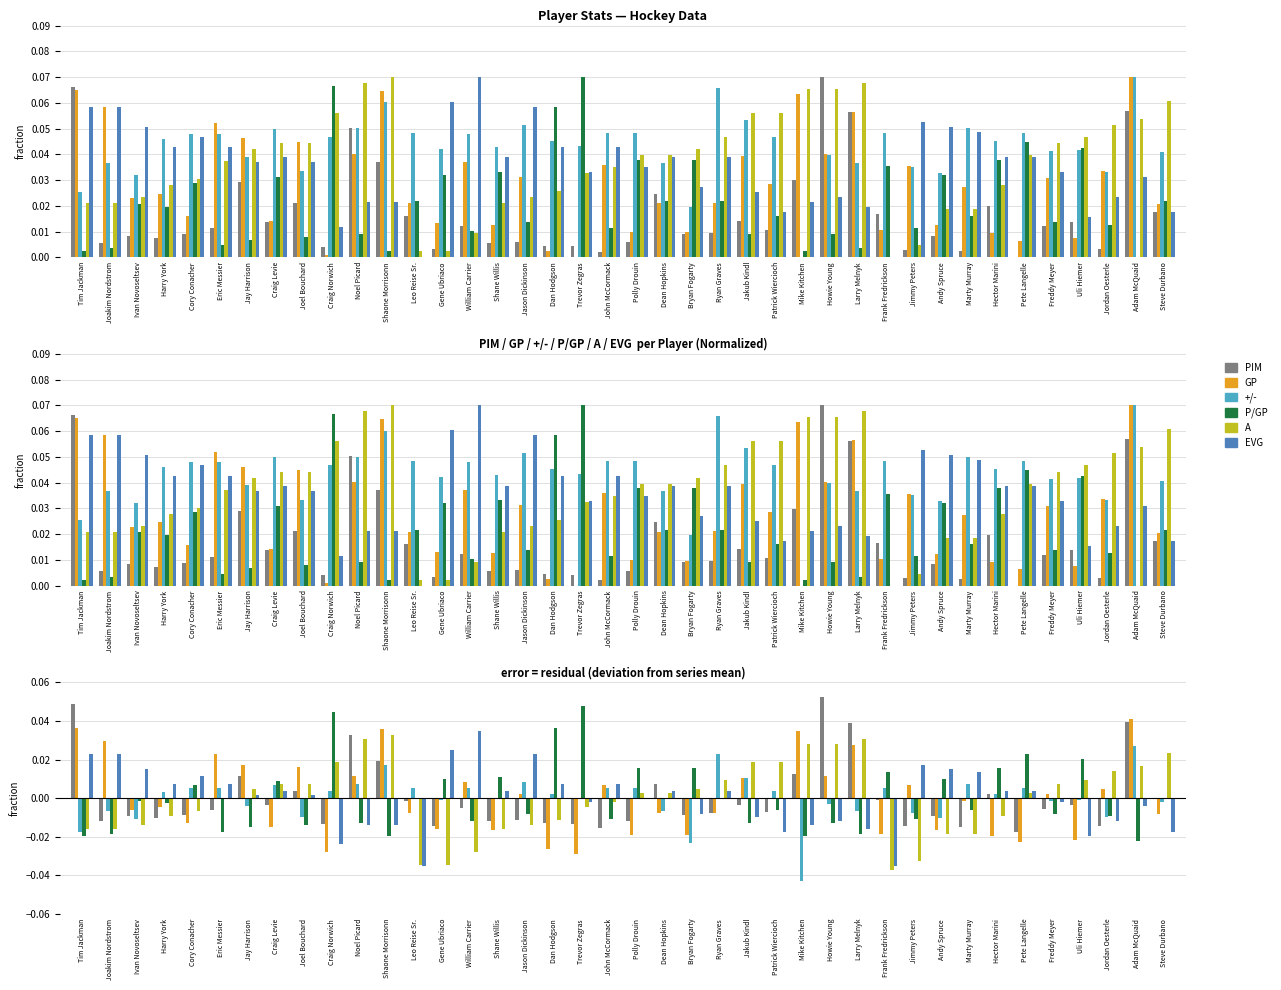

Which category has the highest value across all series?

Howie Young